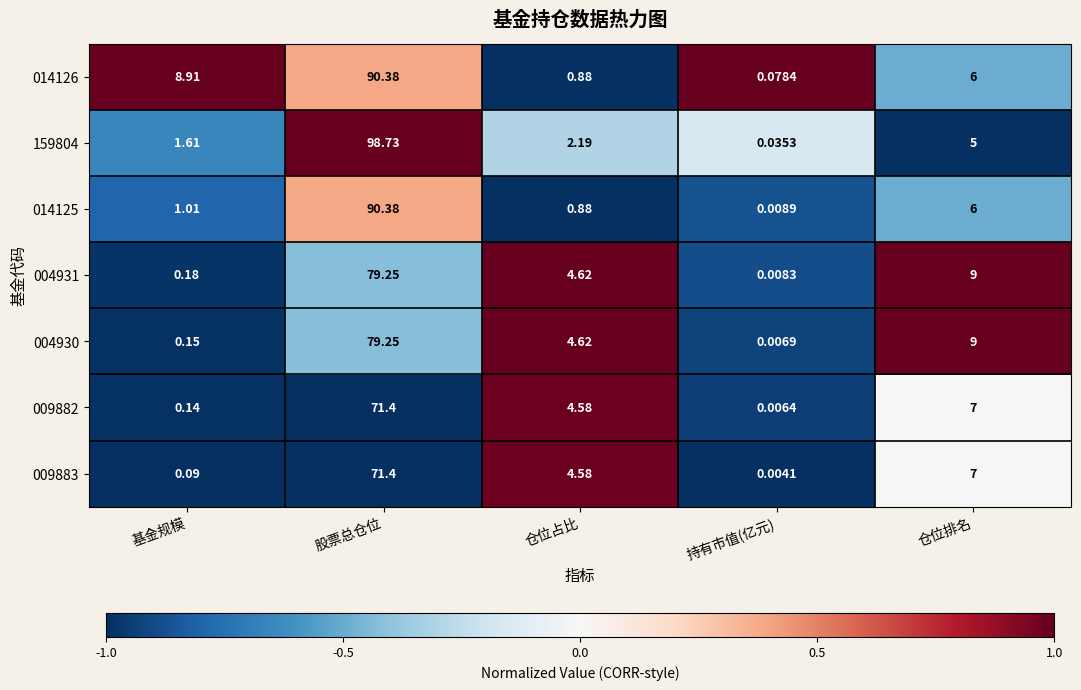

List the labels in order of 009882 value, largest first.

股票总仓位, 仓位排名, 仓位占比, 基金规模, 持有市值(亿元)